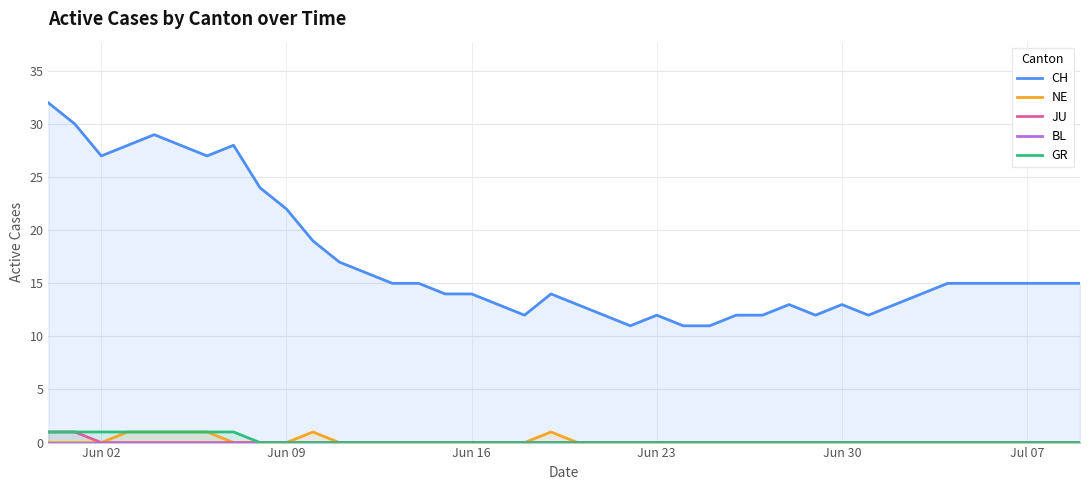

How many categories are shown in the chart?

40